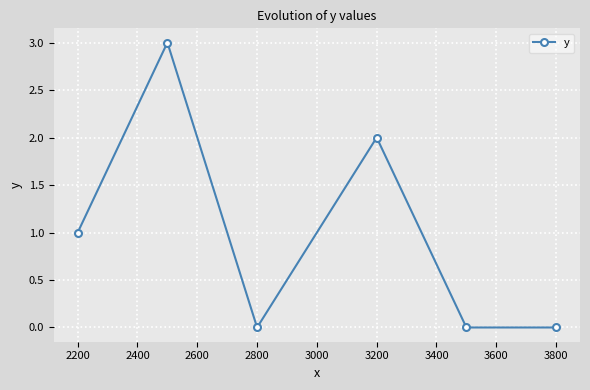

True or false: there are more than 1 points higher than both neighbors.

True